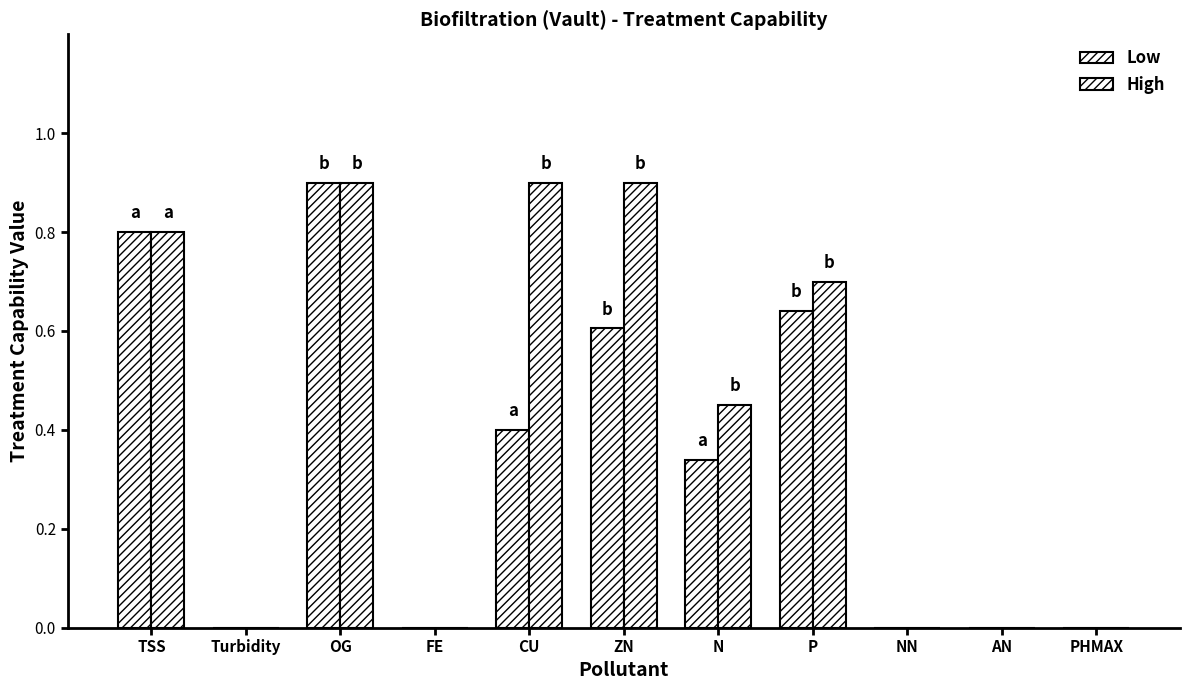

How many series are shown in this chart?

2